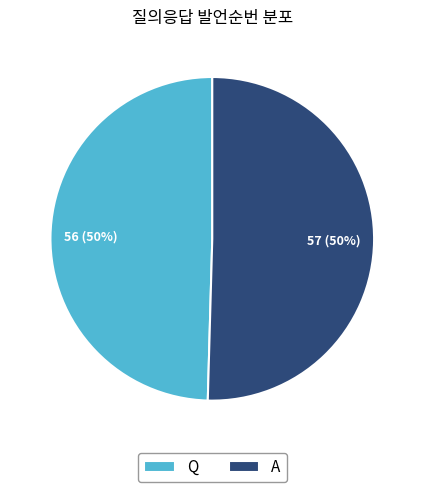

To the nearest percent, what portion does A represent?

50%